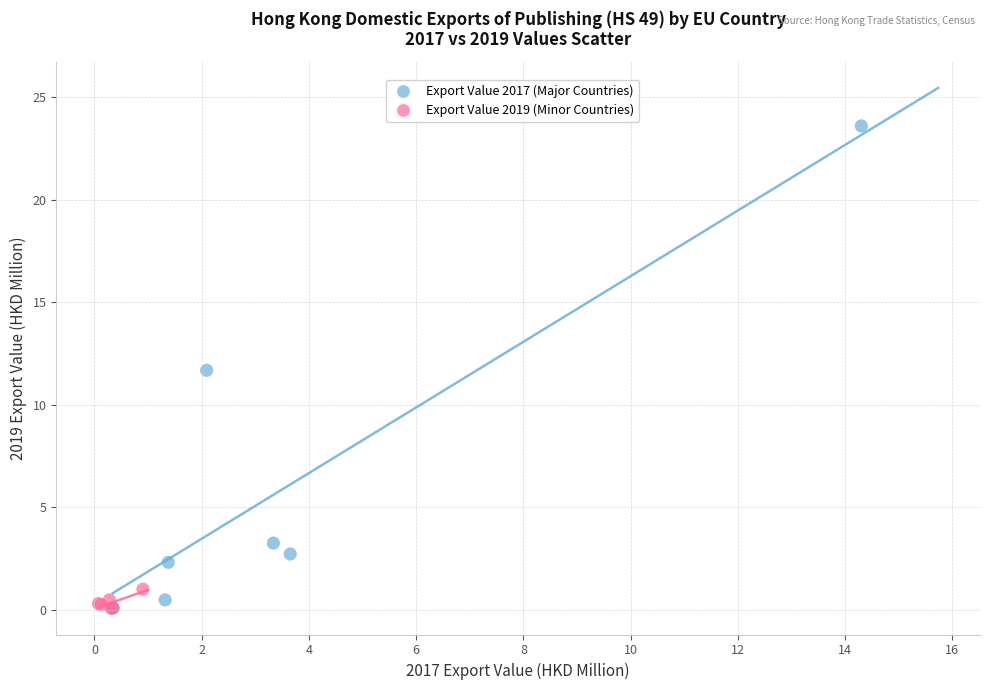

Which series reaches the maximum Y coordinate?

Export Value 2017 (Major Countries)